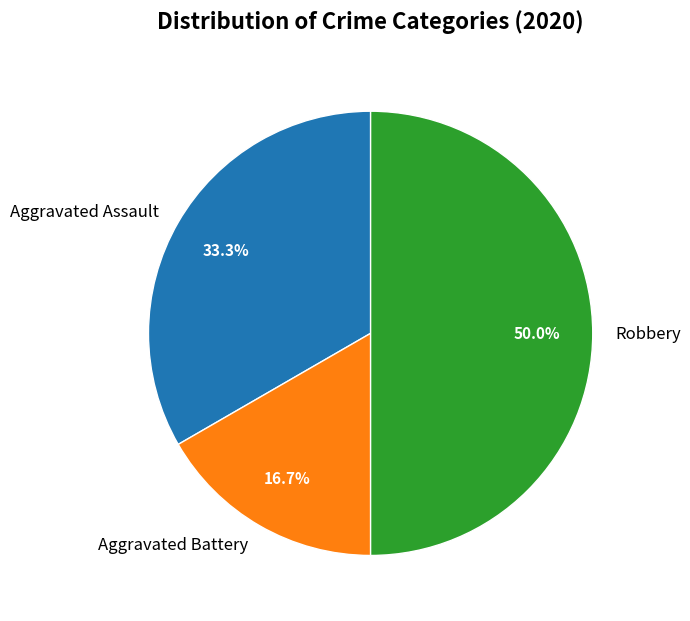

What is the ratio of the value at Aggravated Assault to the value at Robbery?

0.7